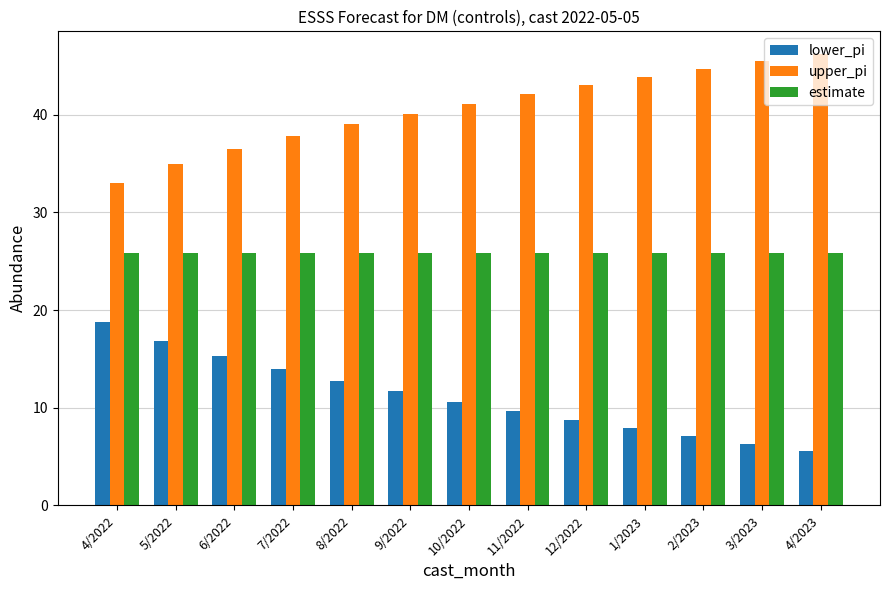

What is the sum of all estimate values?

336.5